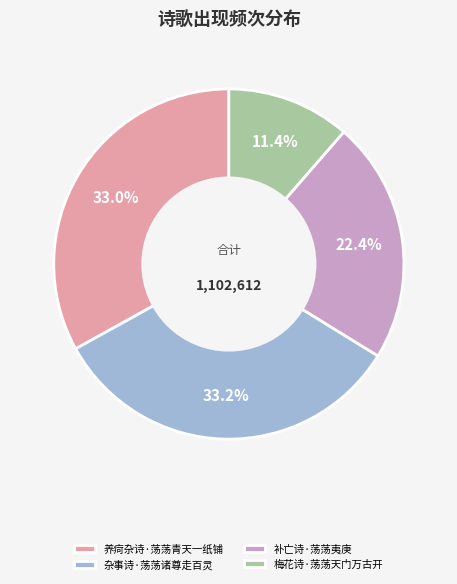

Which has a higher value, 杂事诗·荡荡诸尊走百灵 or 补亡诗·荡荡夷庚?

杂事诗·荡荡诸尊走百灵